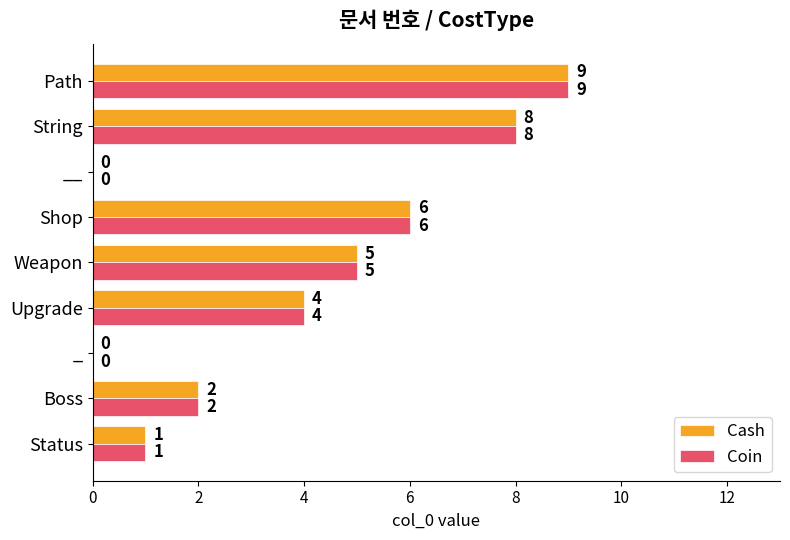

How many Coin values are between 1 and 6?

5